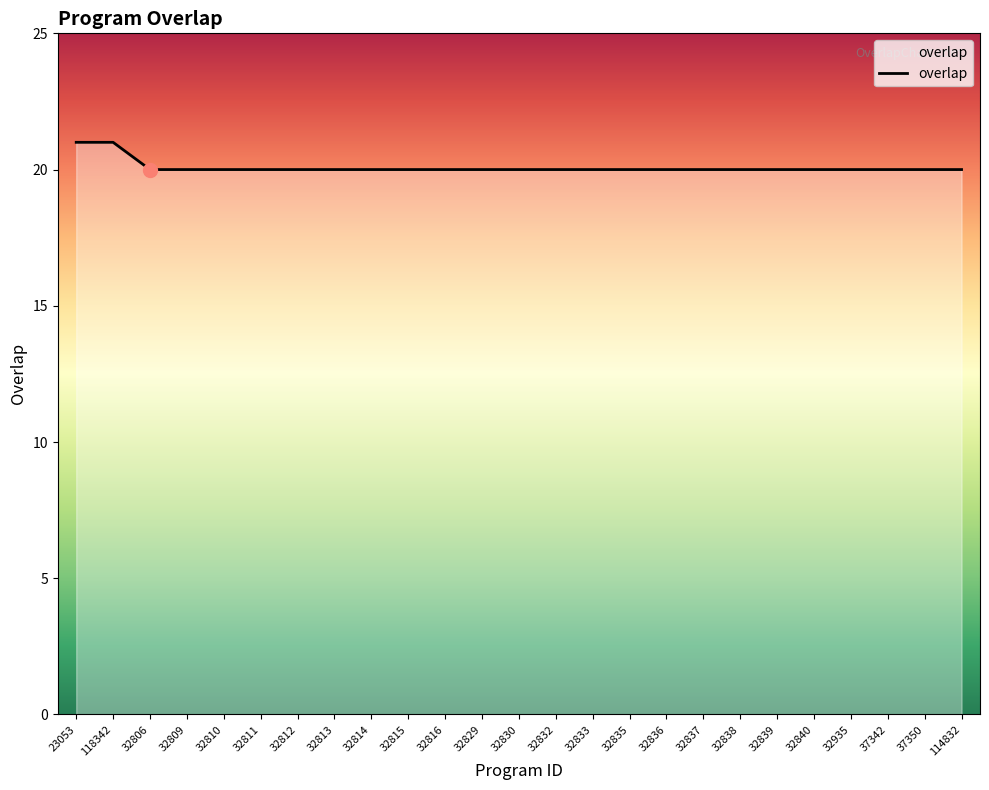

Reading left to right, extract all data points from this chart.

23053=21	118342=21	32806=20	32809=20	32810=20	32811=20	32812=20	32813=20	32814=20	32815=20	32816=20	32829=20	32830=20	32832=20	32833=20	32835=20	32836=20	32837=20	32838=20	32839=20	32840=20	32935=20	37342=20	37350=20	114832=20